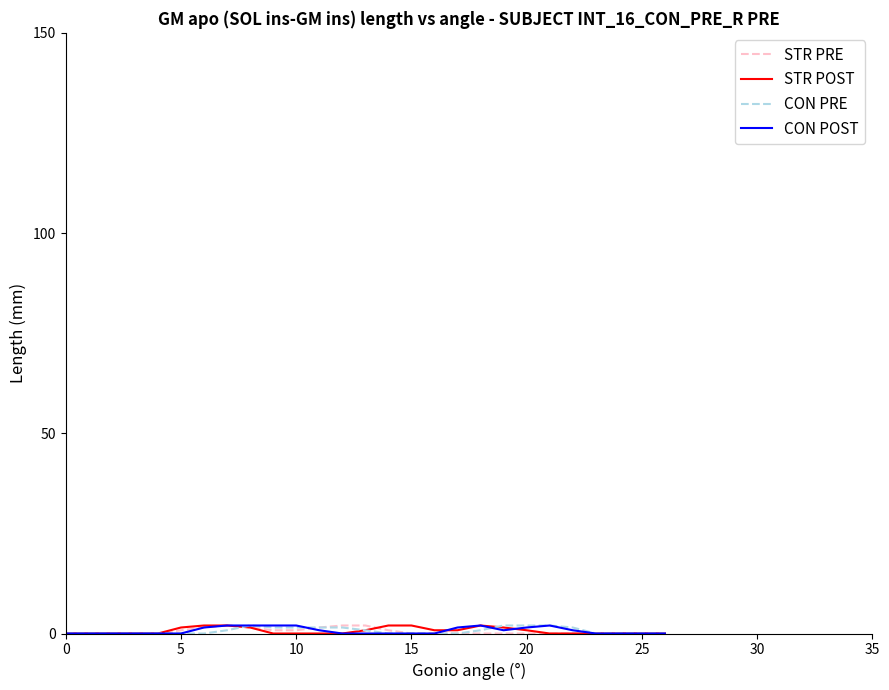

What are all the series names shown in the legend?

STR PRE, STR POST, CON PRE, CON POST